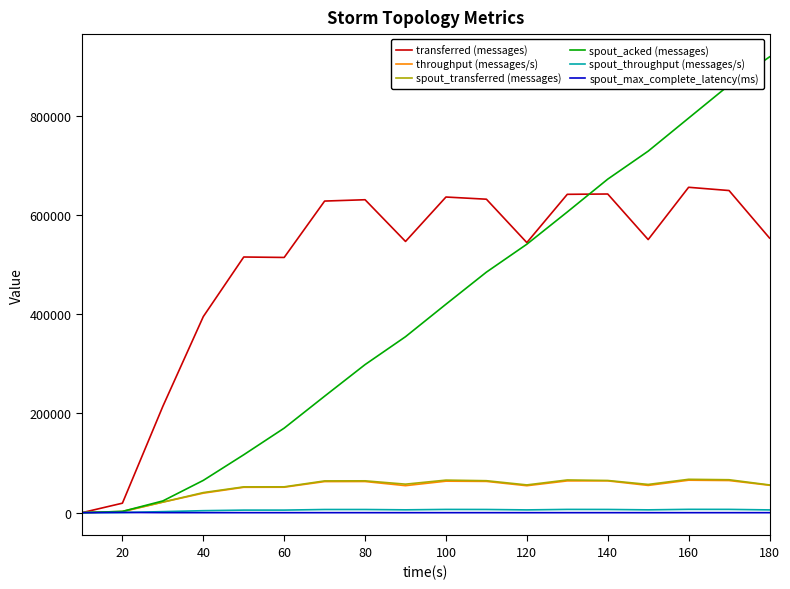

Which series has the largest total across all categories?

transferred (messages)